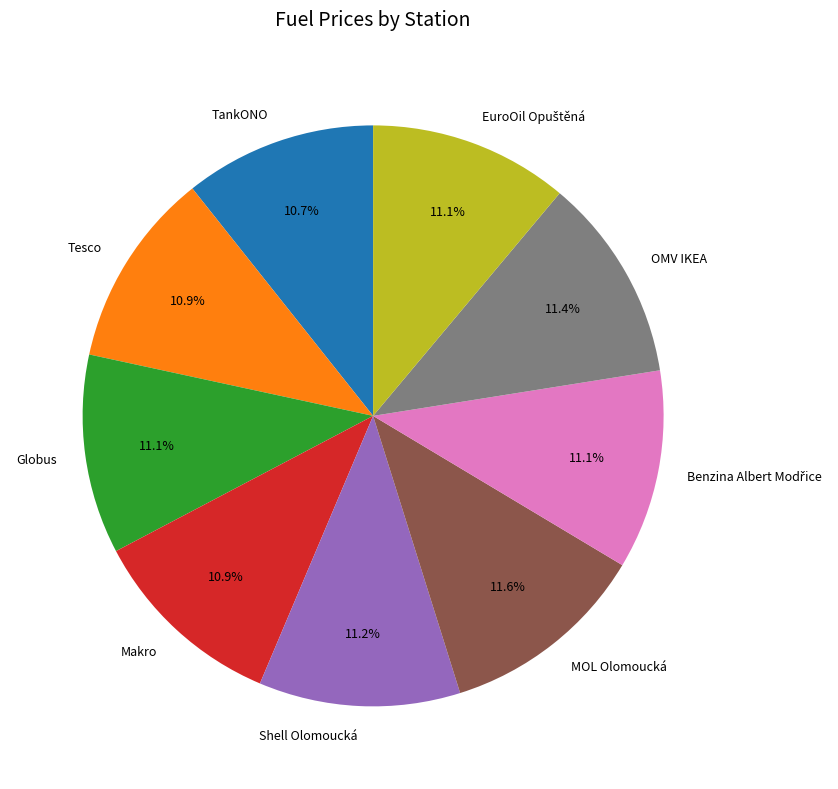

To the nearest percent, what is the average slice percentage?

11%